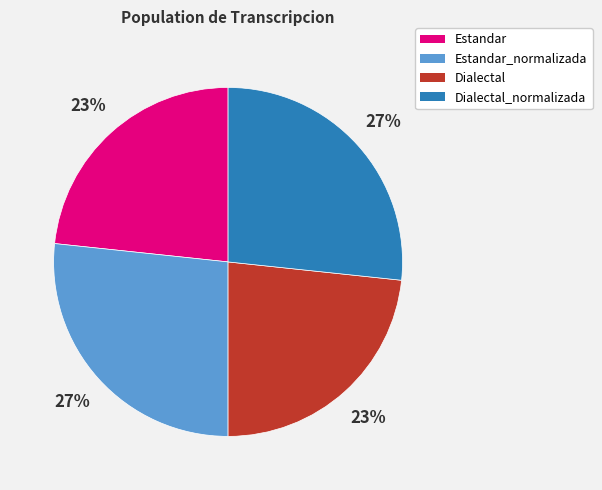

Is there a majority slice in this chart?

No